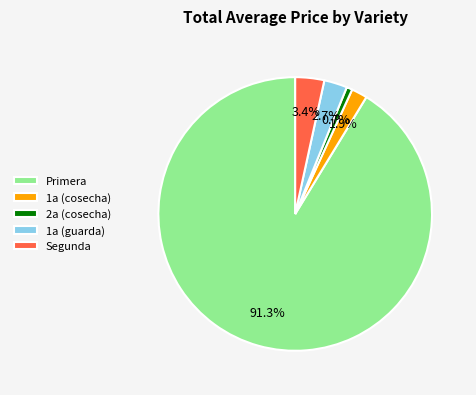

To the nearest percent, what is the difference between the largest and smallest slice percentages?

91%